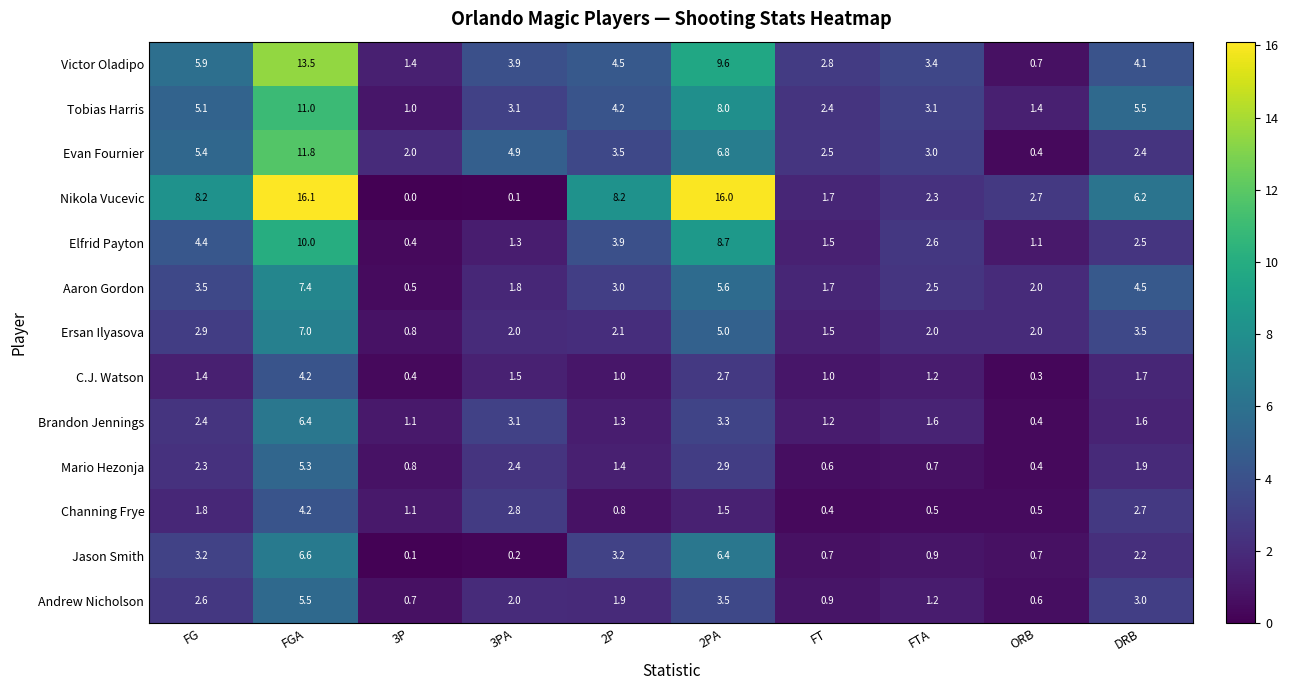

The value of Tobias Harris at FG is 5.1. True or false?

True